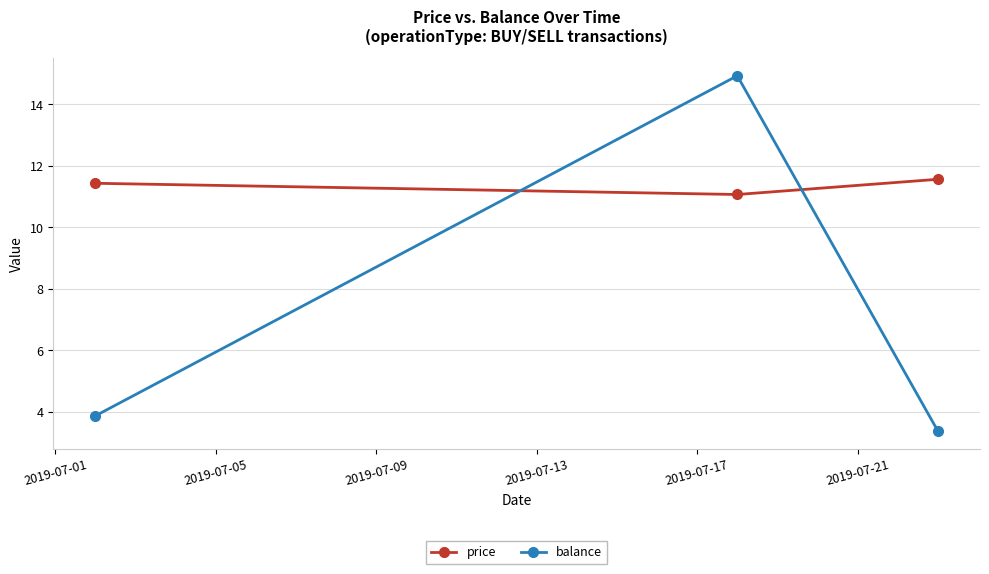

List the series in order of their overall mean, highest first.

price, balance